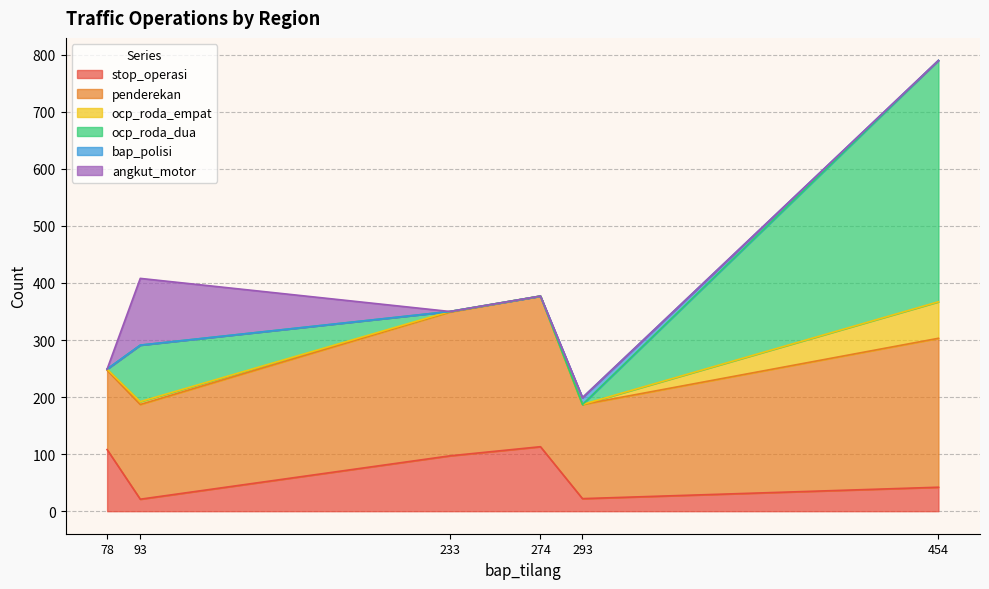

Does the chart have visible grid lines?

Yes